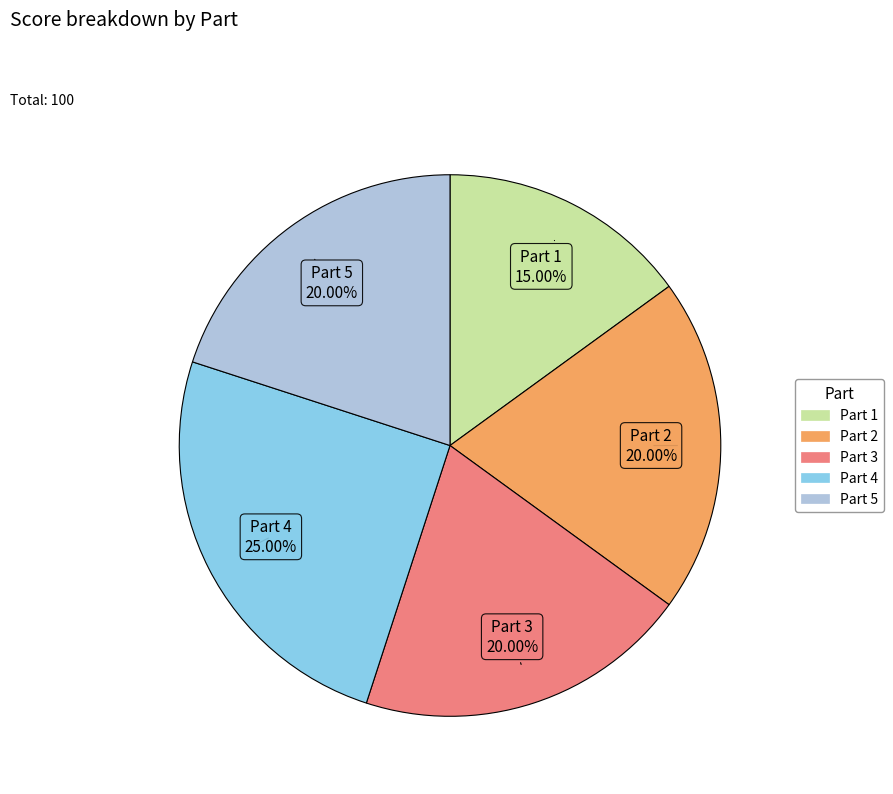

Does any single category account for the majority?

No